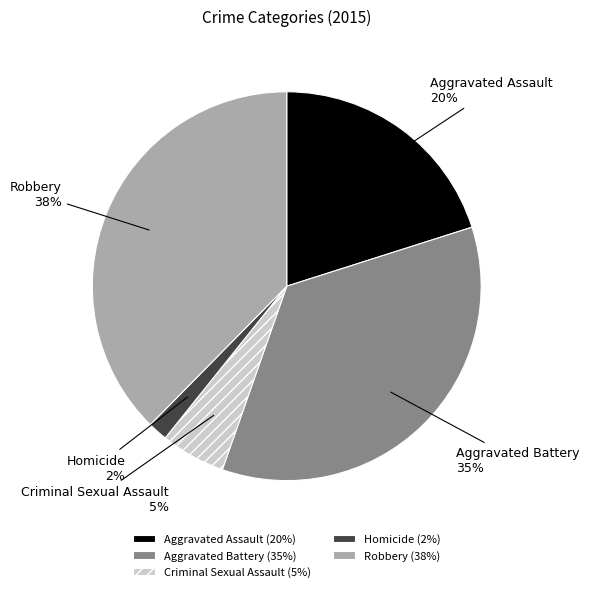

Does Aggravated Battery account for over 50% of the chart?

No